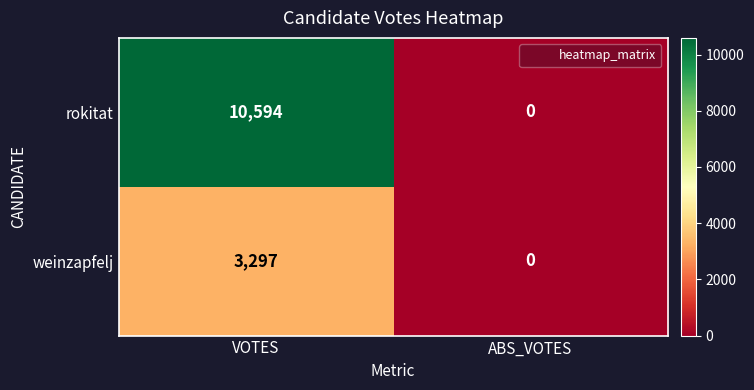

What is the sum of the weinzapfelj values at VOTES and ABS_VOTES?

3297